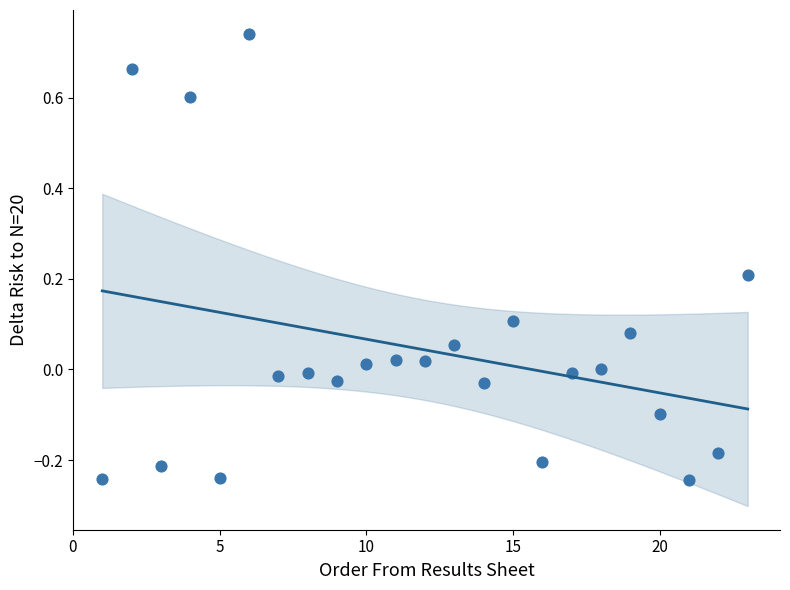

What is the range of Y values (max minus min)?

1.0